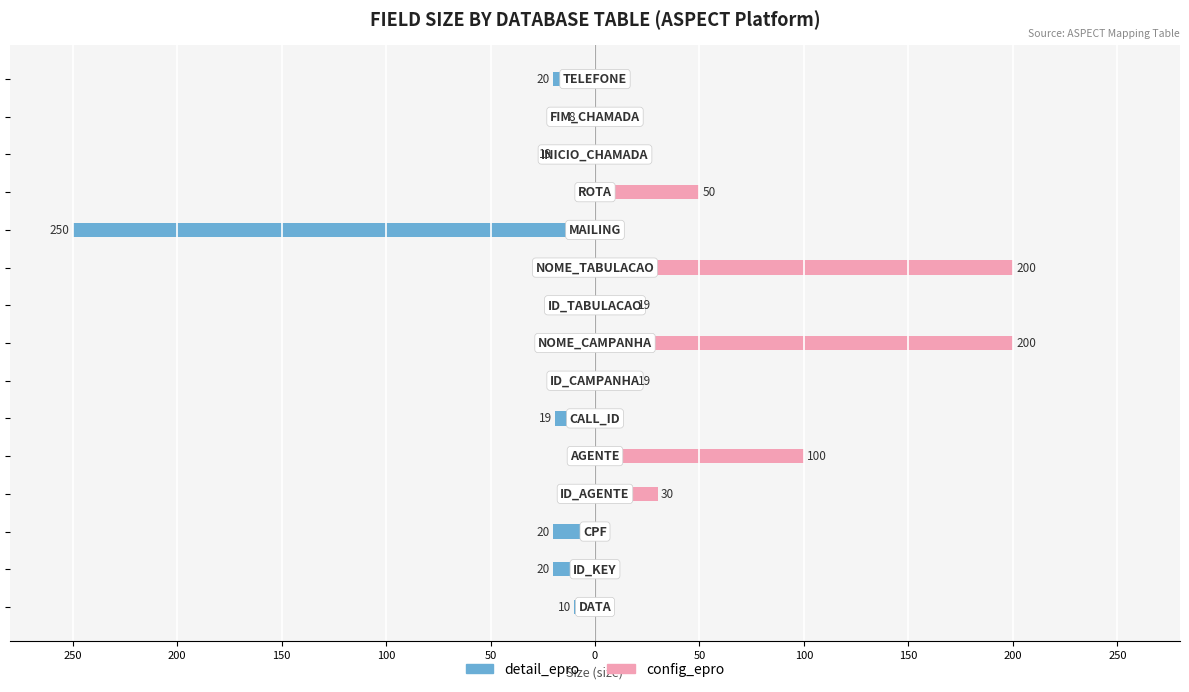

What is the difference between the maximum and minimum values in the config_epro series?

200